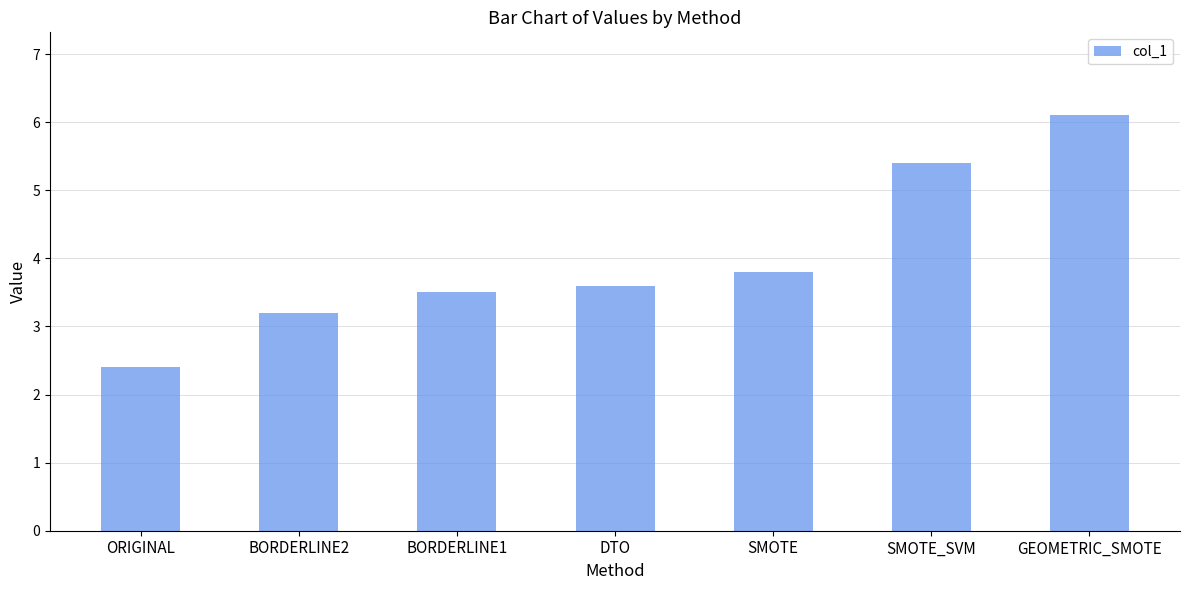

Reading left to right, list all the values displayed in this chart.

2.4	3.2	3.5	3.6	3.8	5.4	6.1